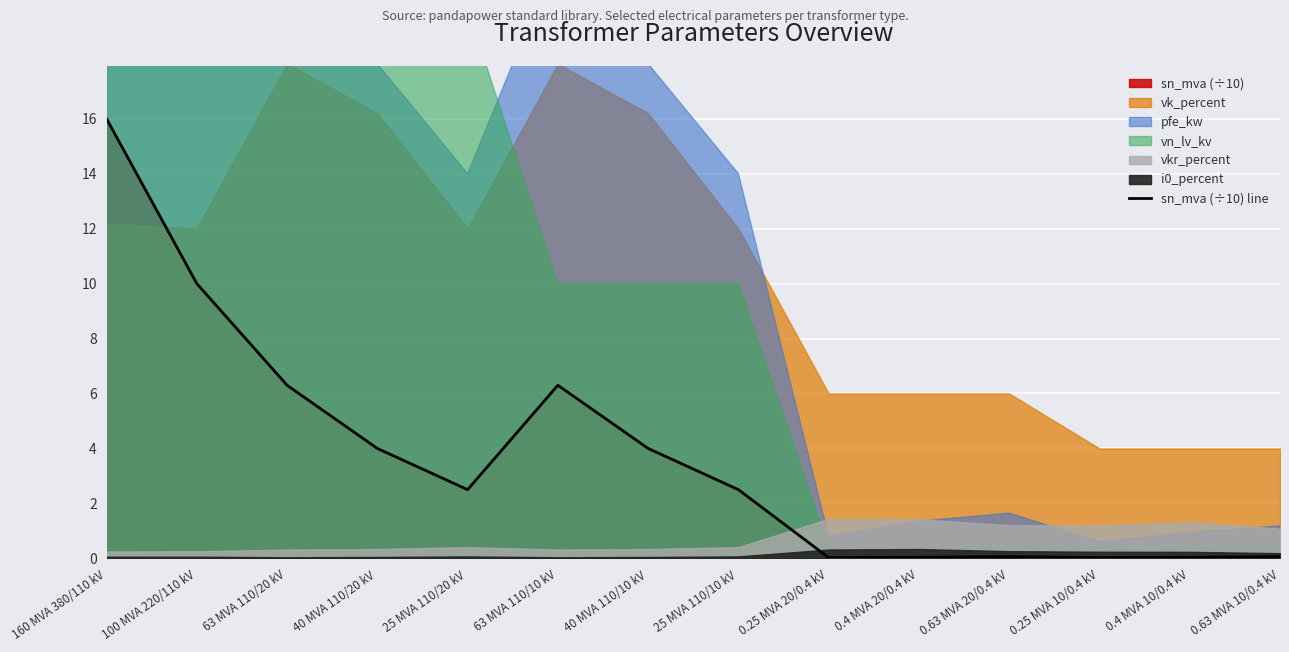

True or false: the data shows 6.3 at 63 MVA 110/20 kV.

True